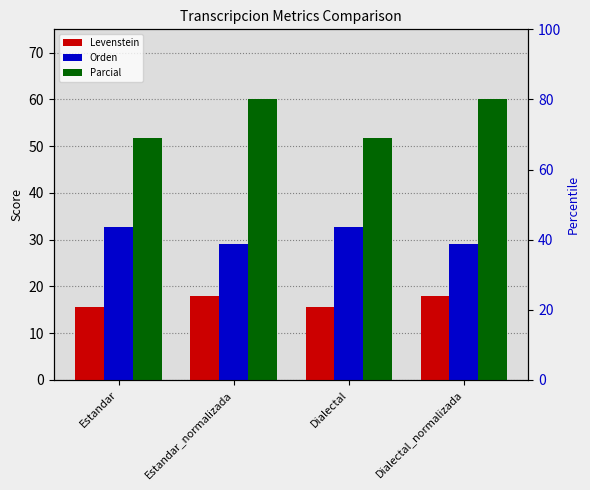

How many bars are there in total?

12